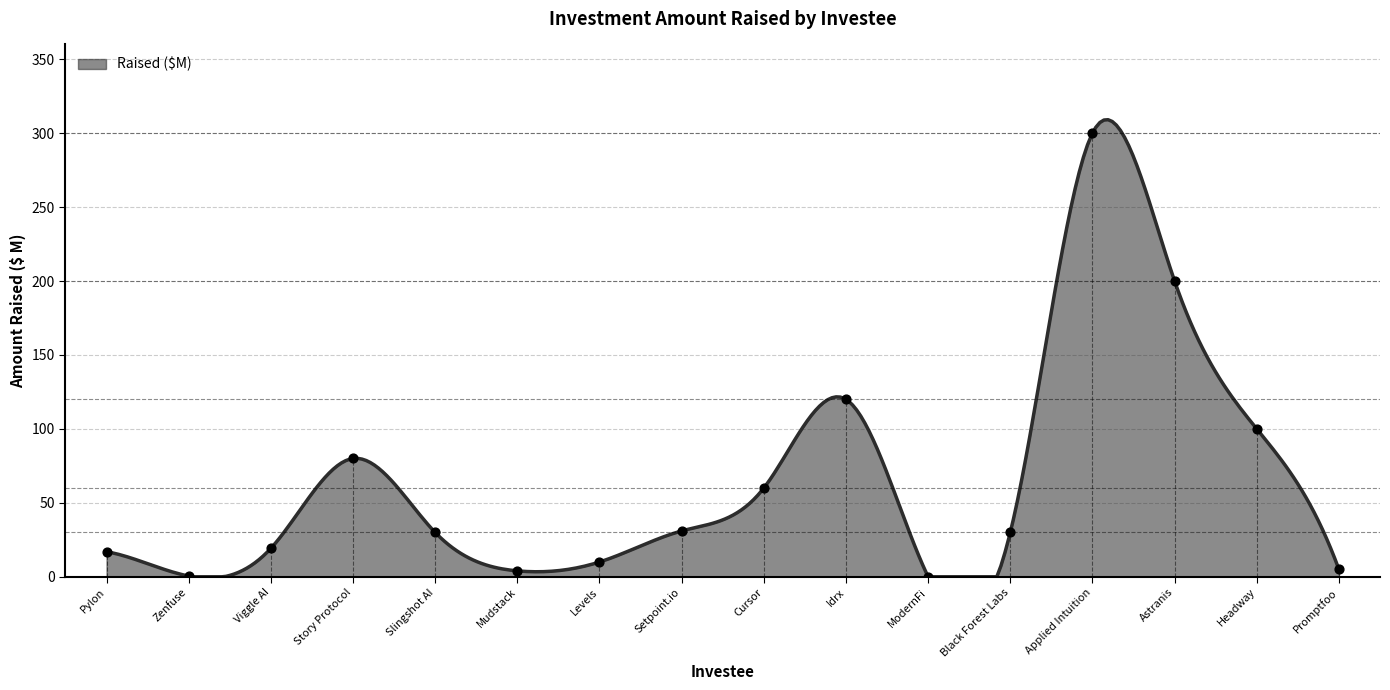

Between Black Forest Labs and Headway, which is larger?

Headway